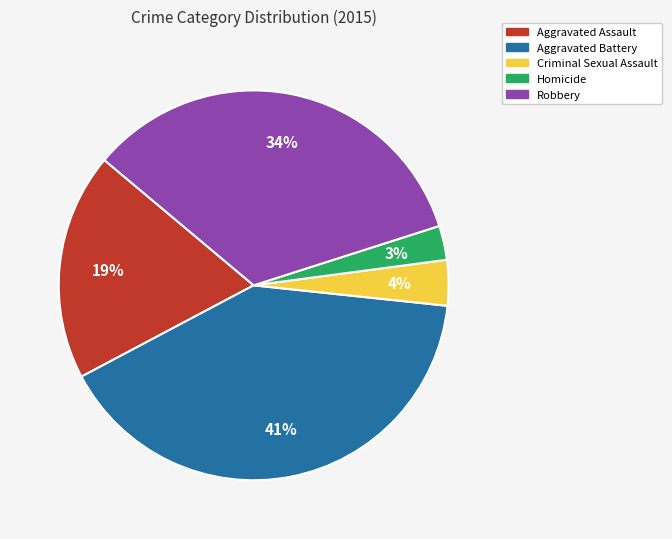

Approximately how many times larger is the value at Aggravated Battery compared to Robbery?

1.2